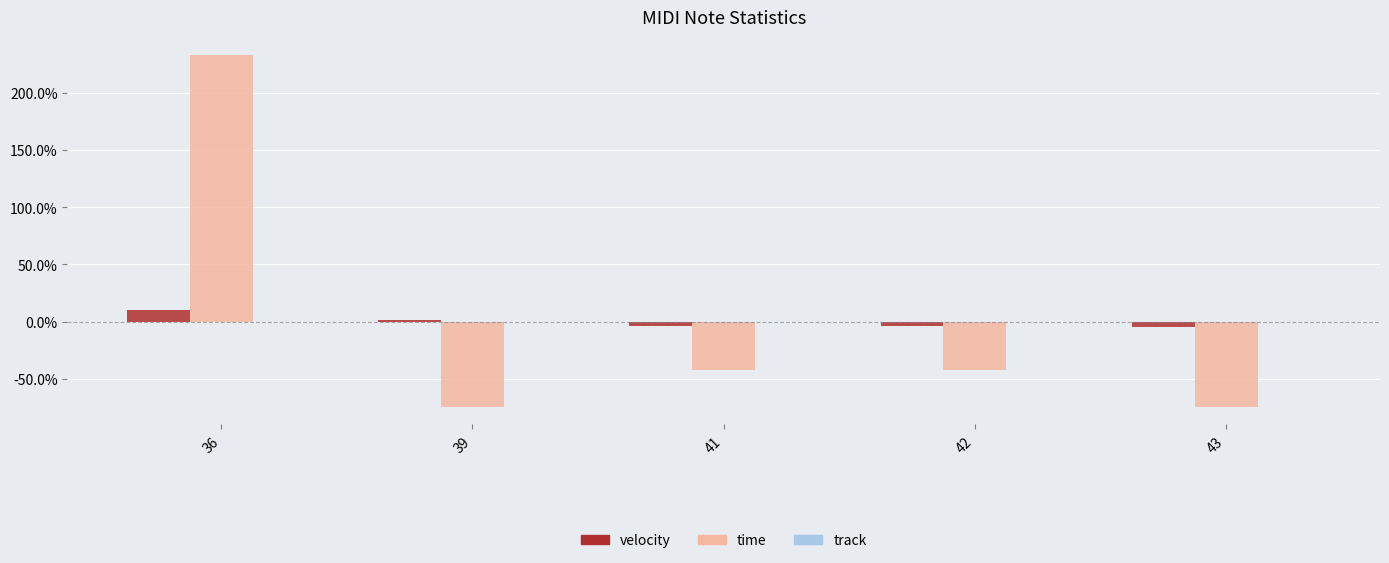

What is the smallest value displayed?

-74.4